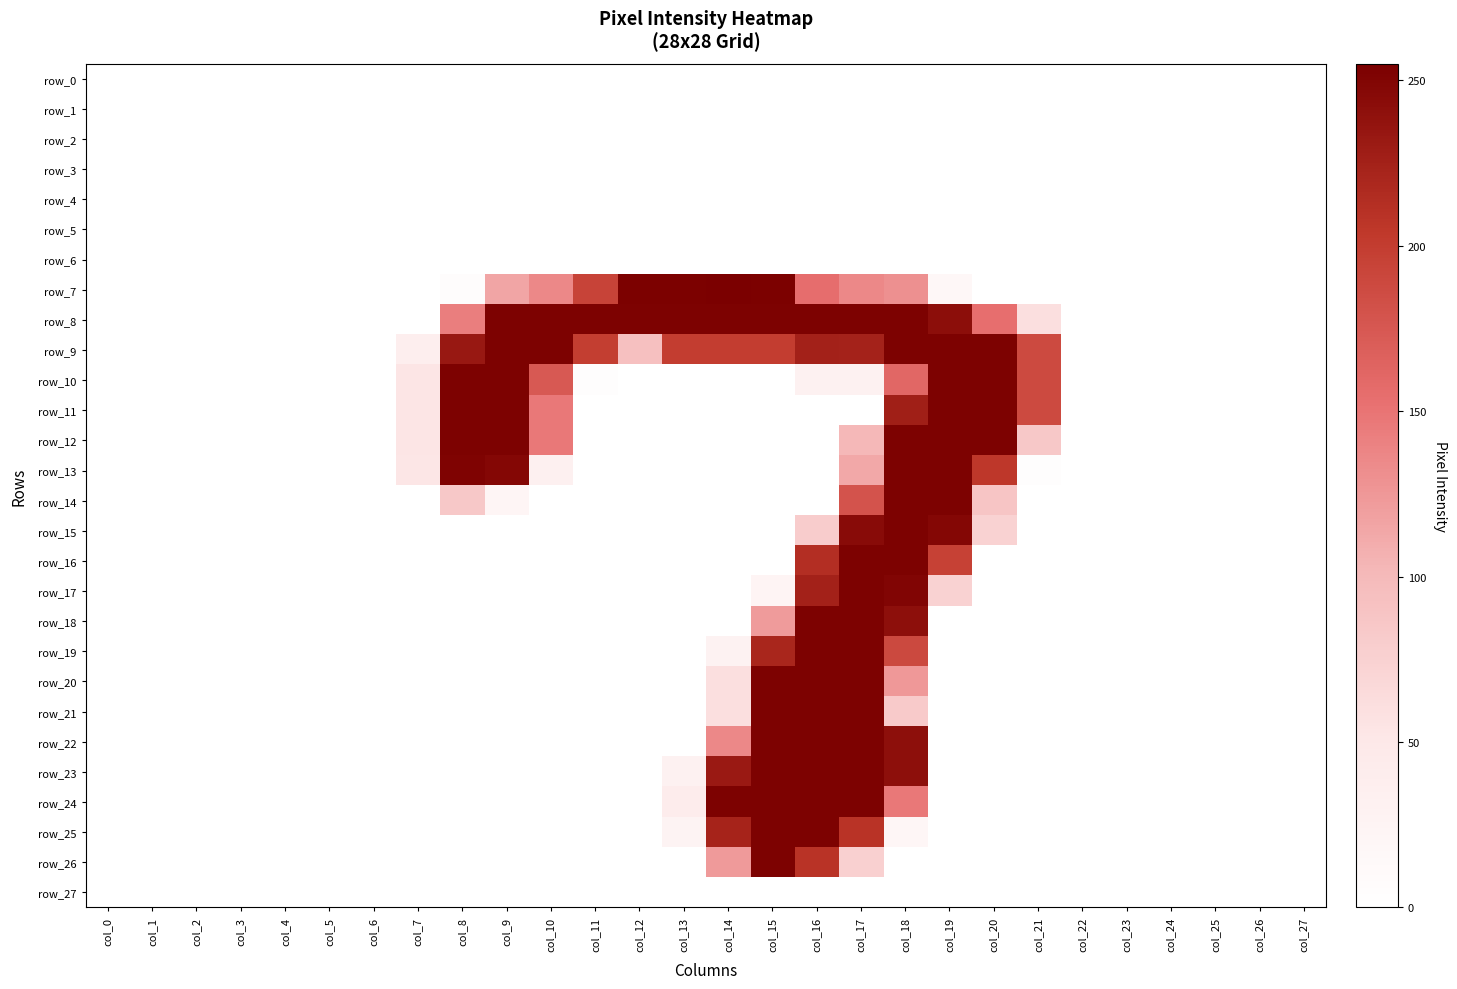

Which series has the largest range (max minus min)?

row_7